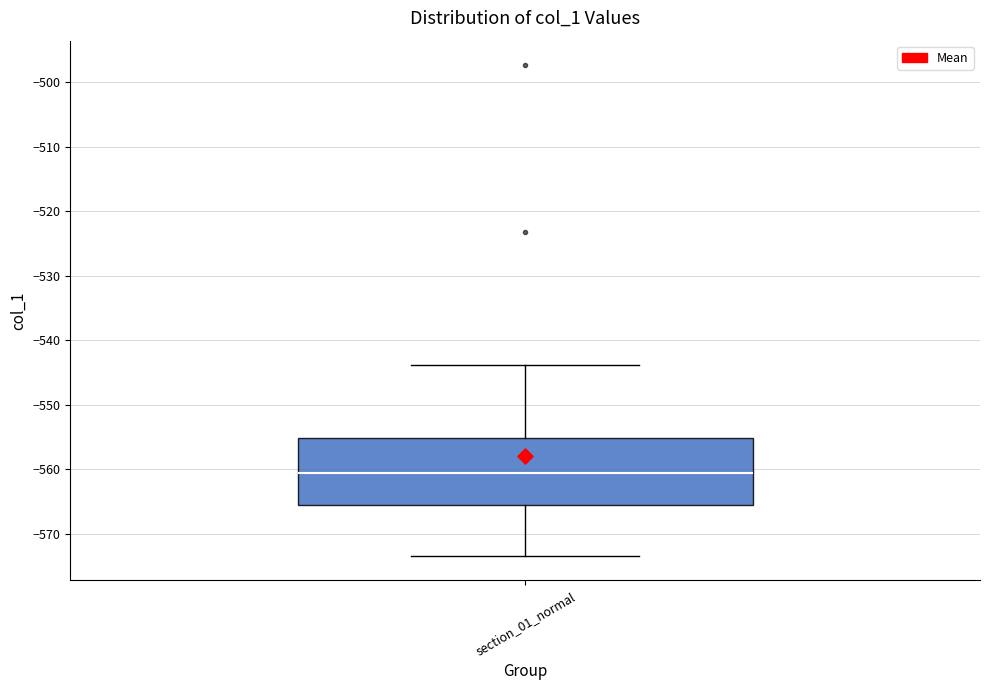

Where does the lower whisker of the box for section_01_normal end on the y-axis? The values are not printed on the chart, so give them approximately, as read against the axis.

-573